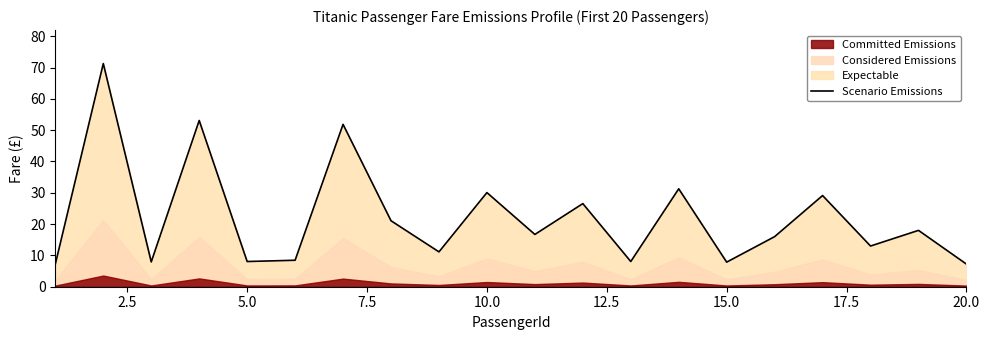

What is the lowest value of the Scenario Emissions series?

7.2